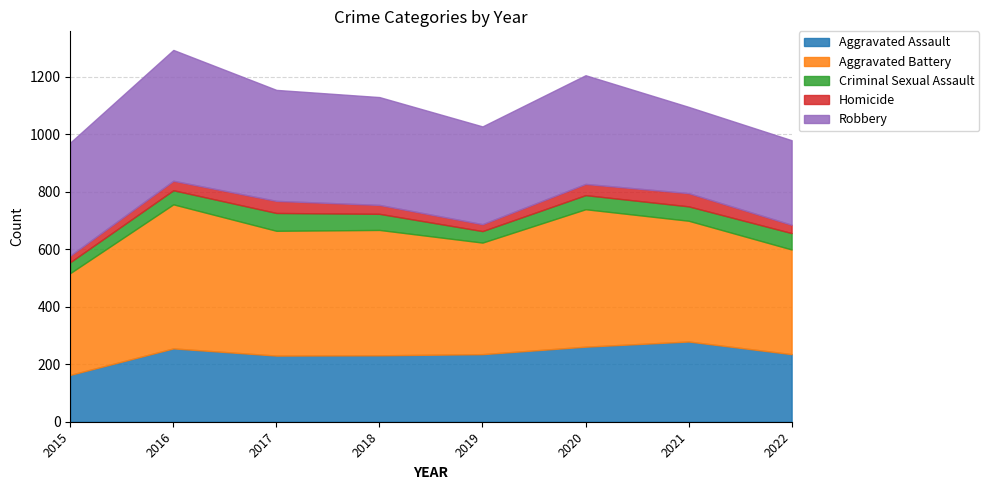

The Criminal Sexual Assault series shows 24 at 2017. True or false?

False